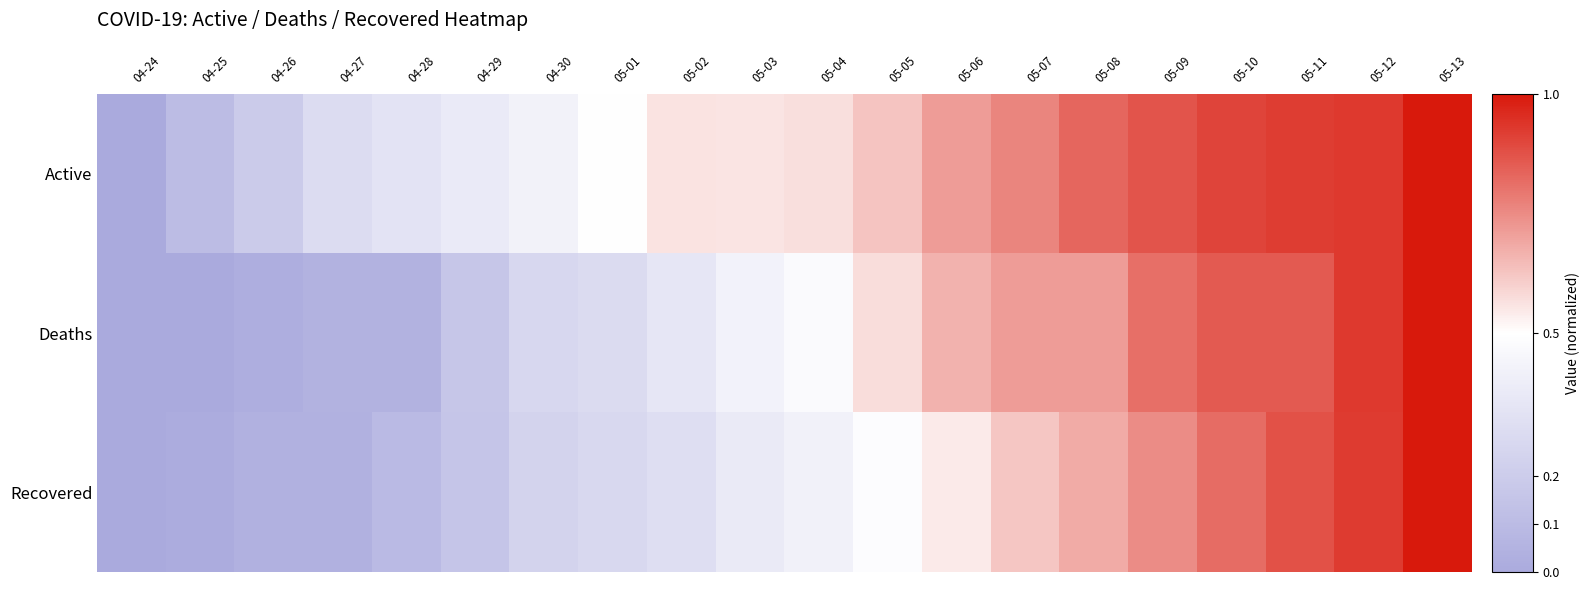

Which has a higher value, 04-30 or 05-04?

05-04